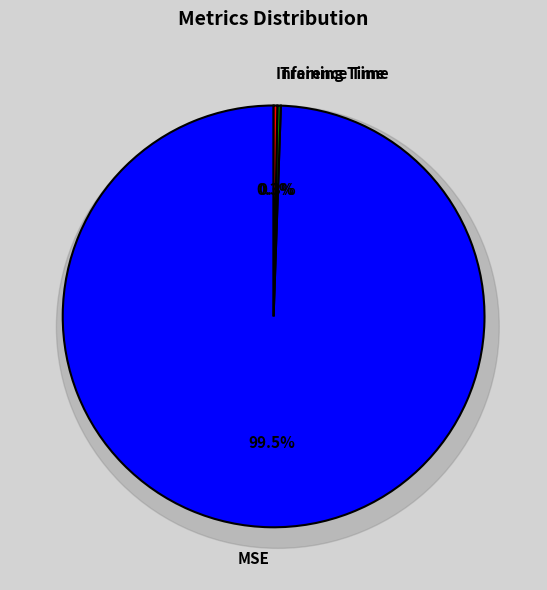

Is the sum of MSE and Training Time greater than half?

Yes